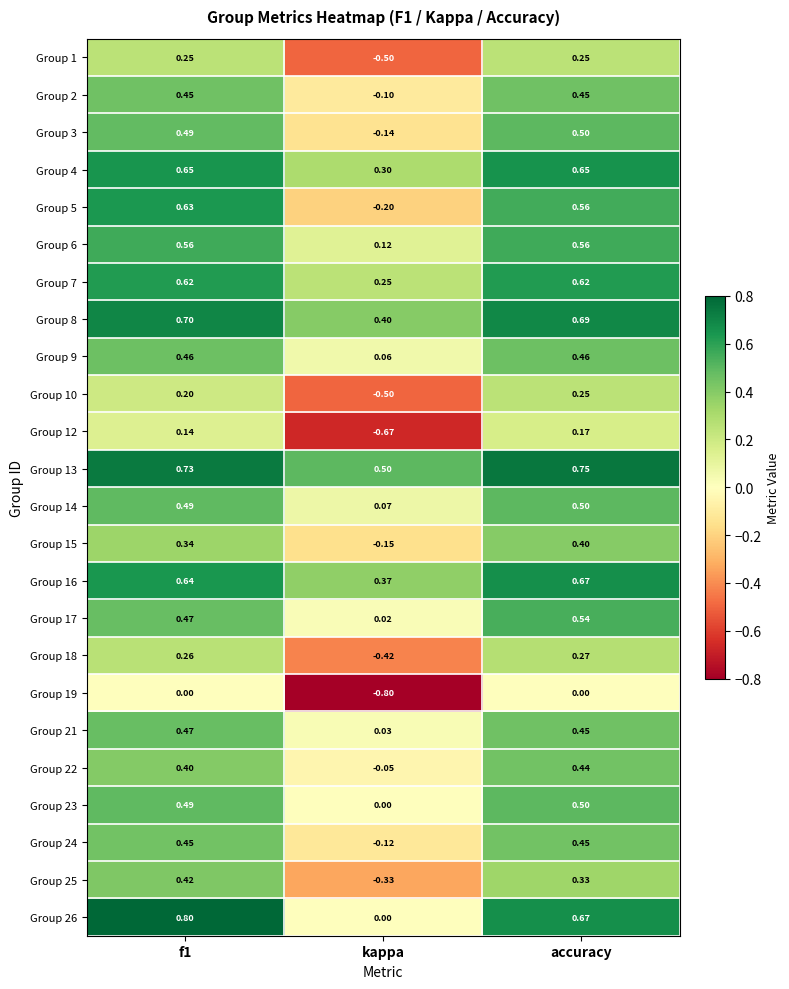

Is the value of Group 18 at accuracy greater than the value of Group 2 at accuracy?

No